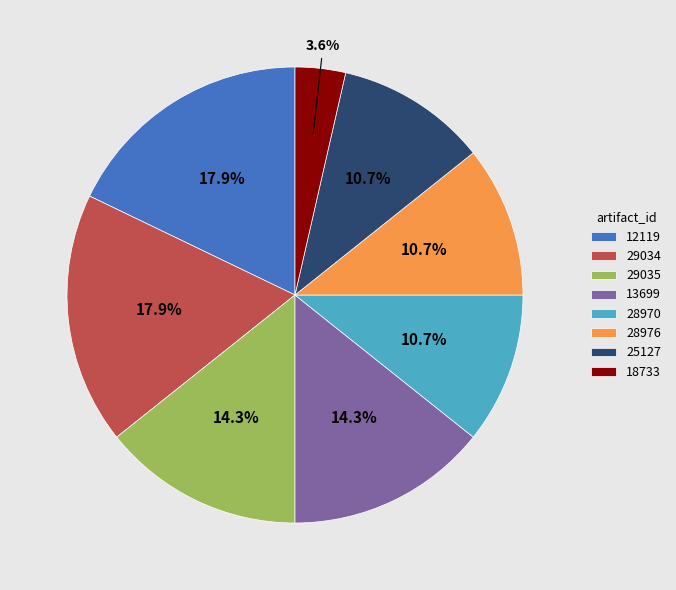

Count the number of slices in the pie.

8